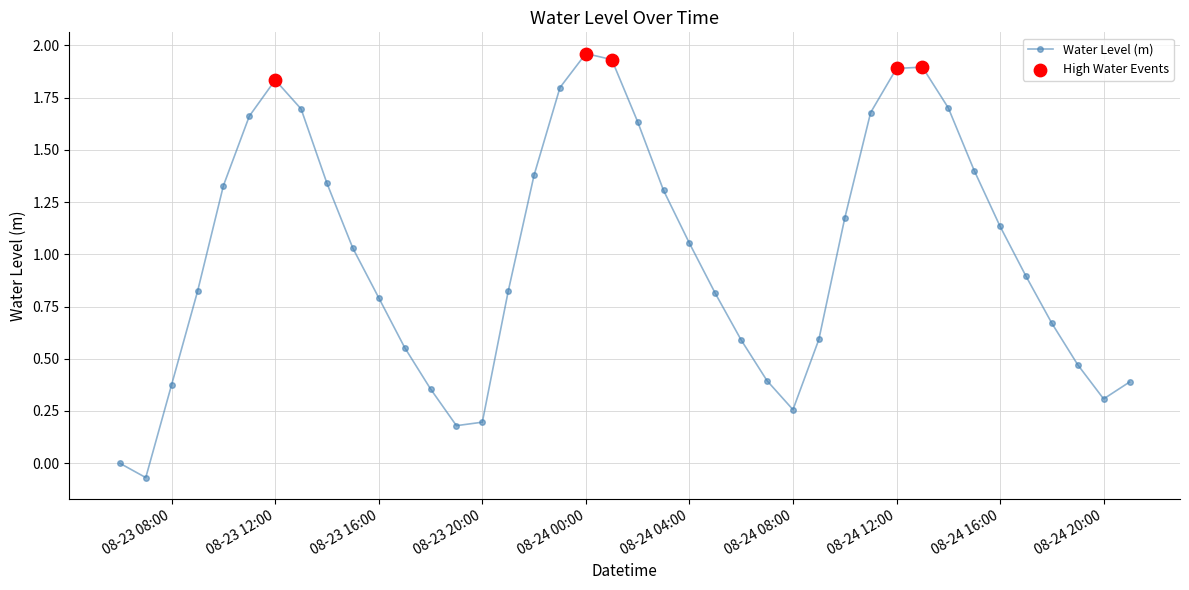

What is the value of the 14th point from the left?

0.2